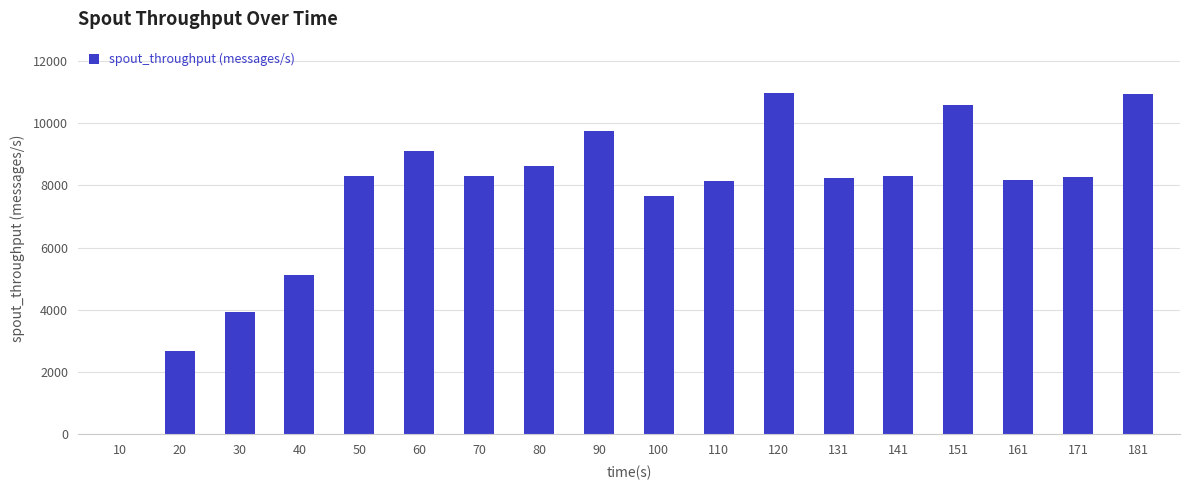

Approximately how many times larger is the value at 151 compared to 90?

1.1